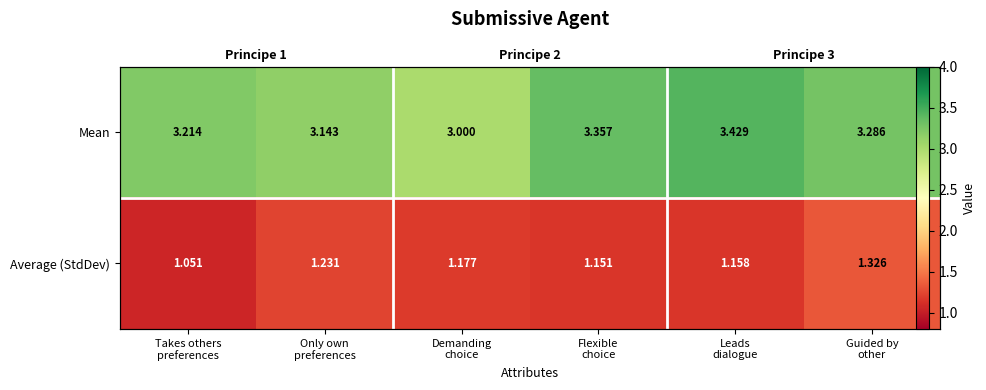

What is the difference between the maximum and minimum values in the Average (StdDev) series?

0.3